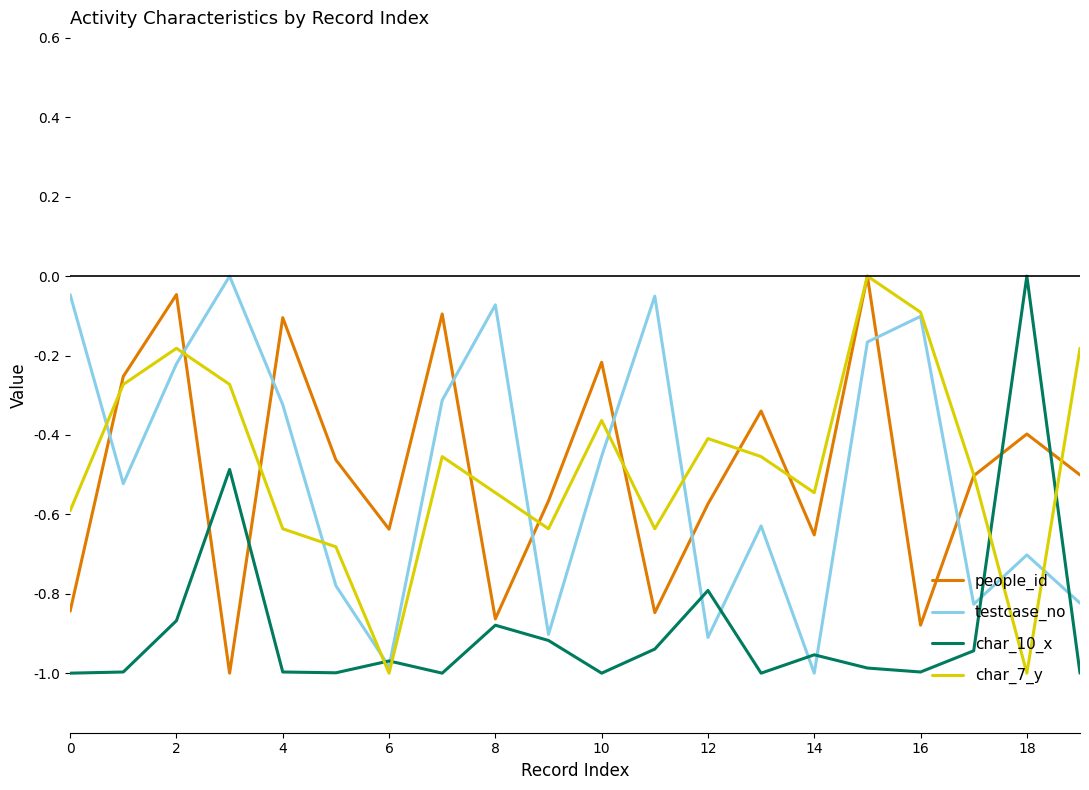

In char_7_y, how many points are lower than both neighbors (excluding endpoints)?

5